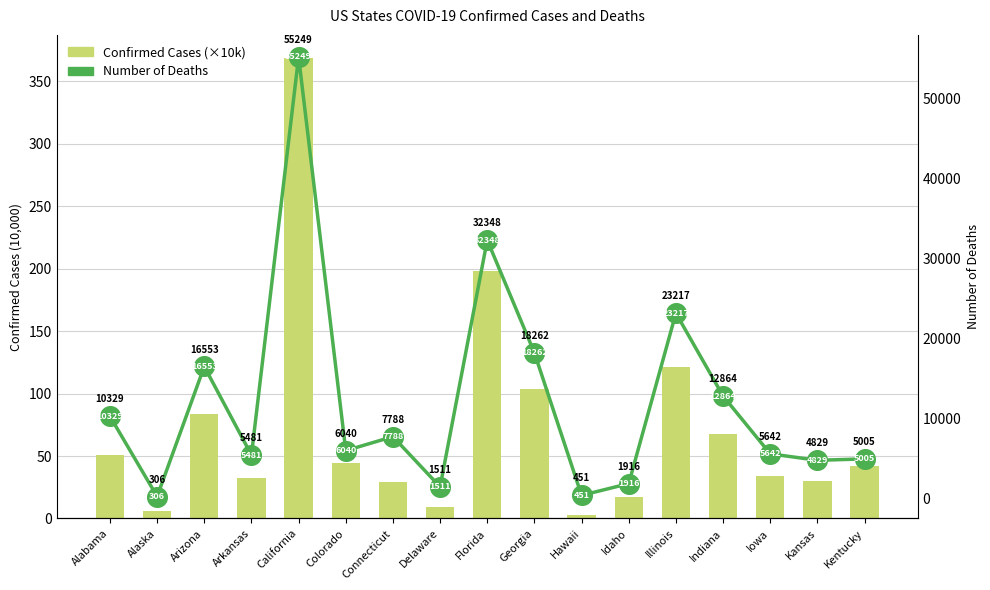

Which series contains the highest Y value?

Deaths